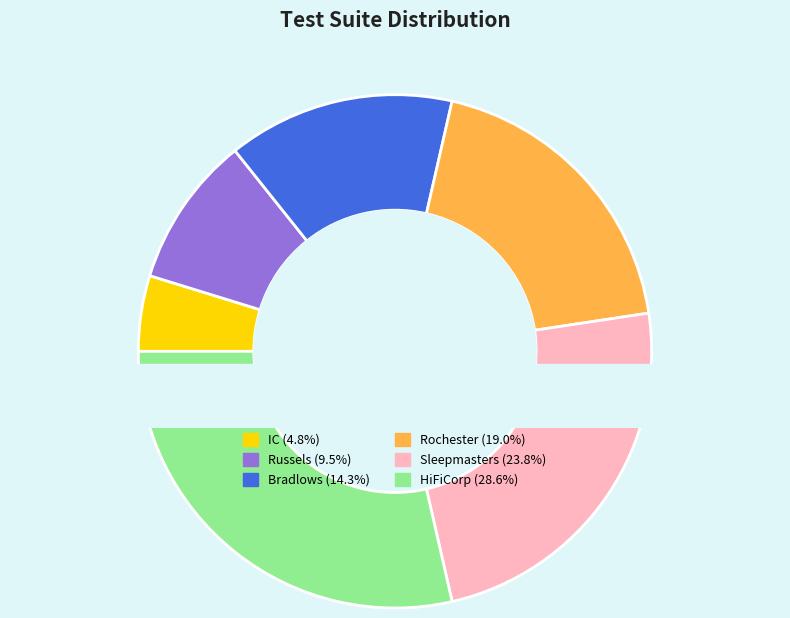

Does Russels represent more than half of the total?

No